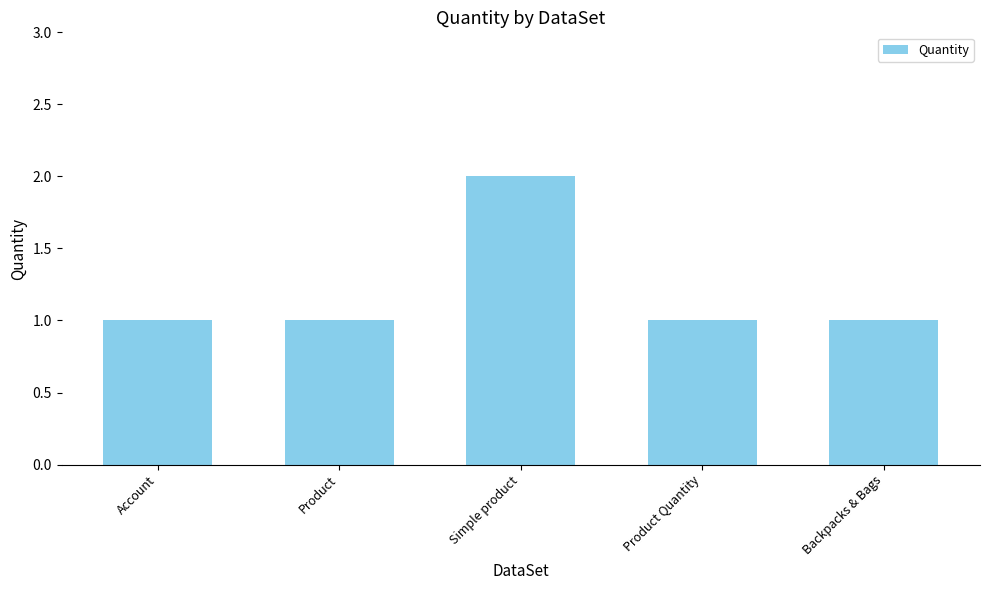

Reading left to right, list all the values displayed in this chart.

Account=1	Product=1	Simple product=2	Product Quantity=1	Backpacks & Bags=1